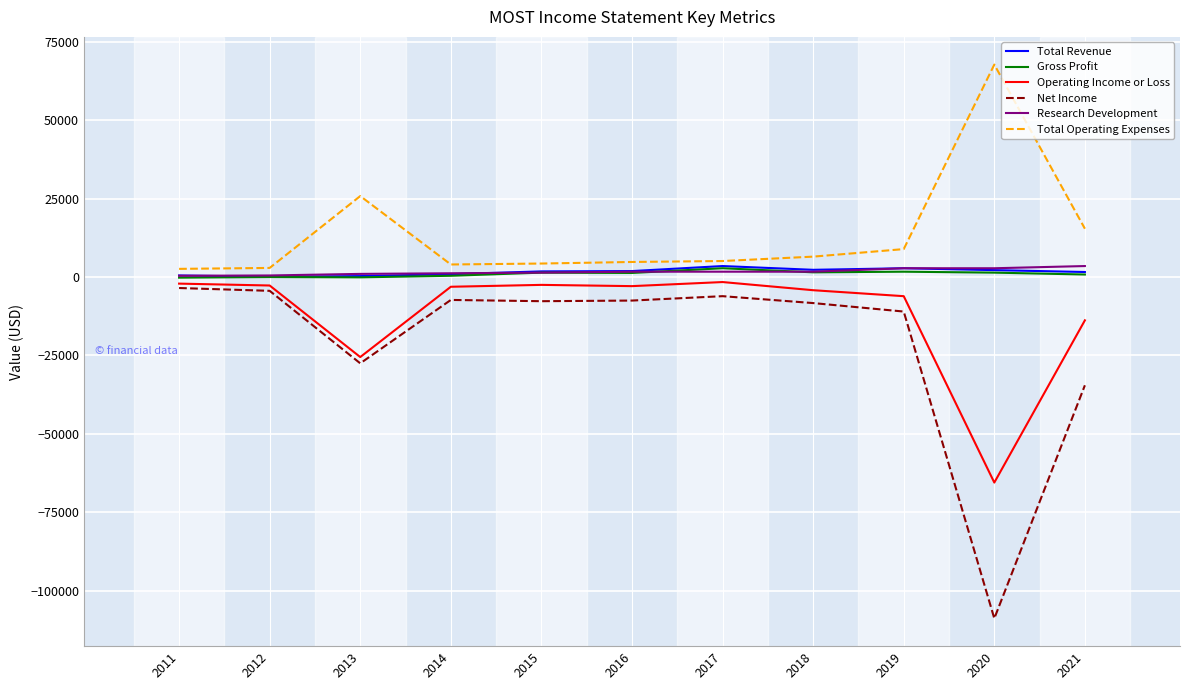

What is the smallest value displayed?

-108800